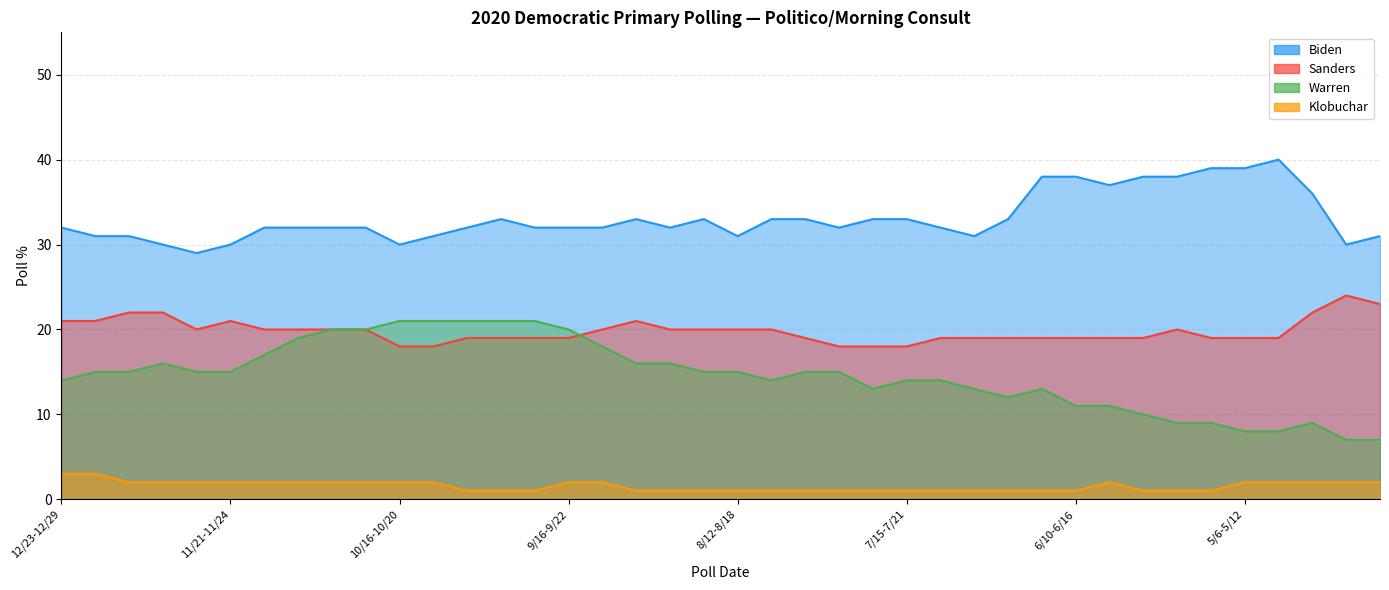

What is the minimum value for Warren?

7